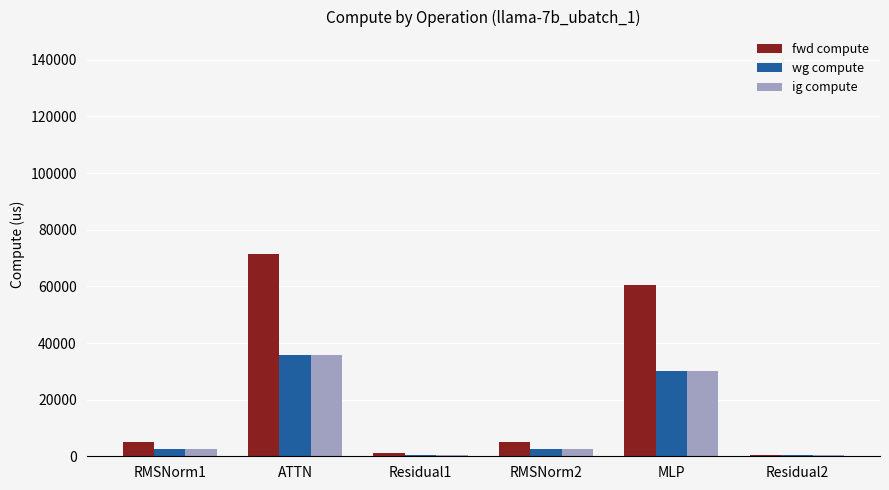

What is the difference between the fwd compute values at RMSNorm1 and ATTN?

66674.7